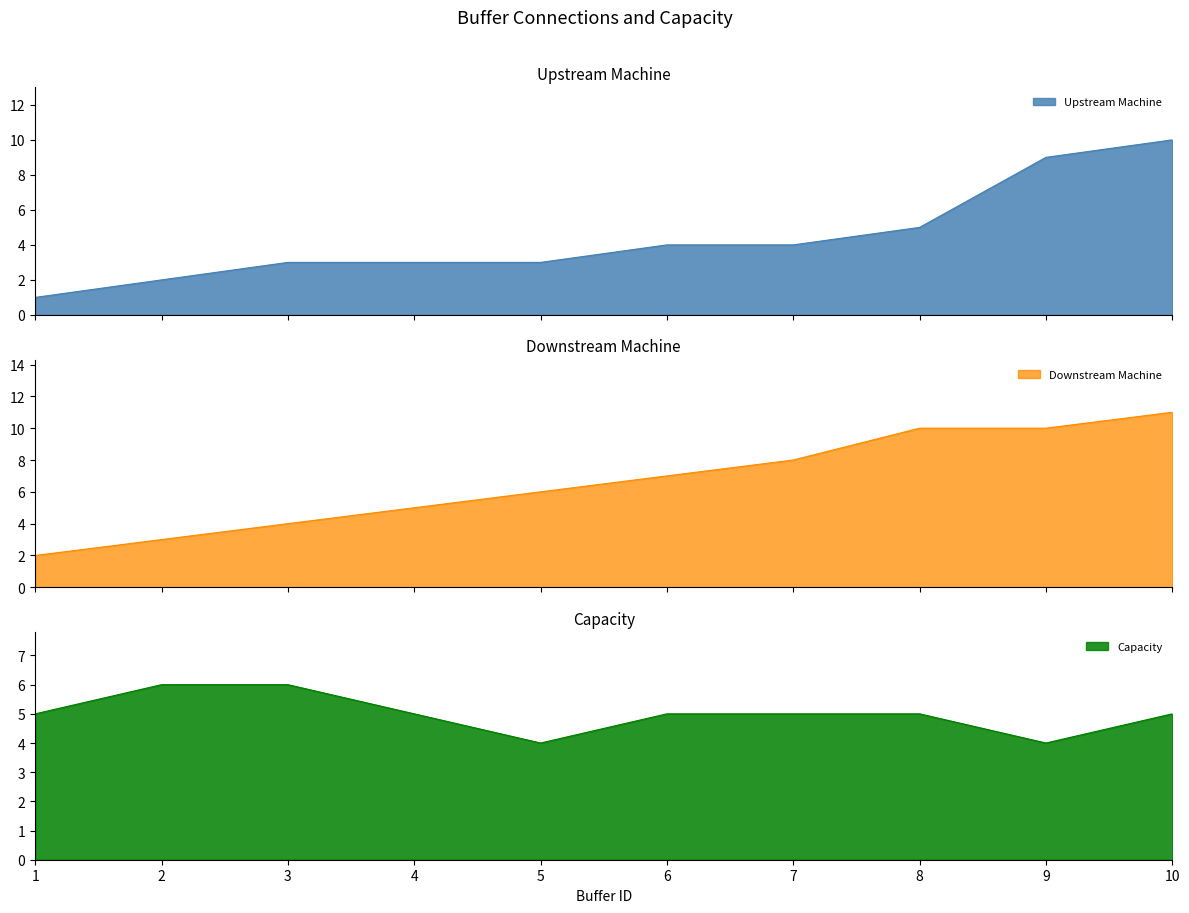

Reading right to left, what are all the values shown in this chart?

Upstream Machine: 10=10	9=9	8=5	7=4	6=4	5=3	4=3	3=3	2=2	1=1
Downstream Machine: 10=11	9=10	8=10	7=8	6=7	5=6	4=5	3=4	2=3	1=2
Capacity: 10=5	9=4	8=5	7=5	6=5	5=4	4=5	3=6	2=6	1=5